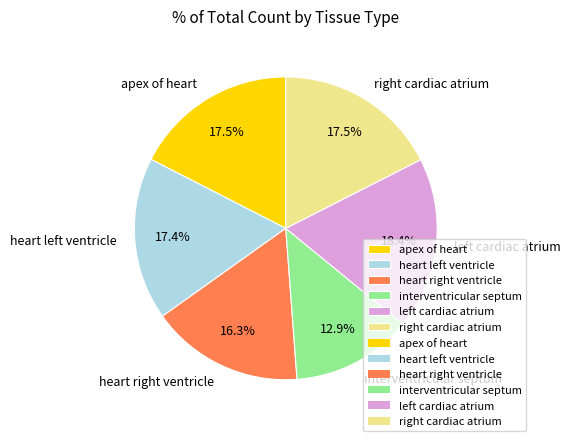

Is it true that interventricular septum is 13% of the pie?

True